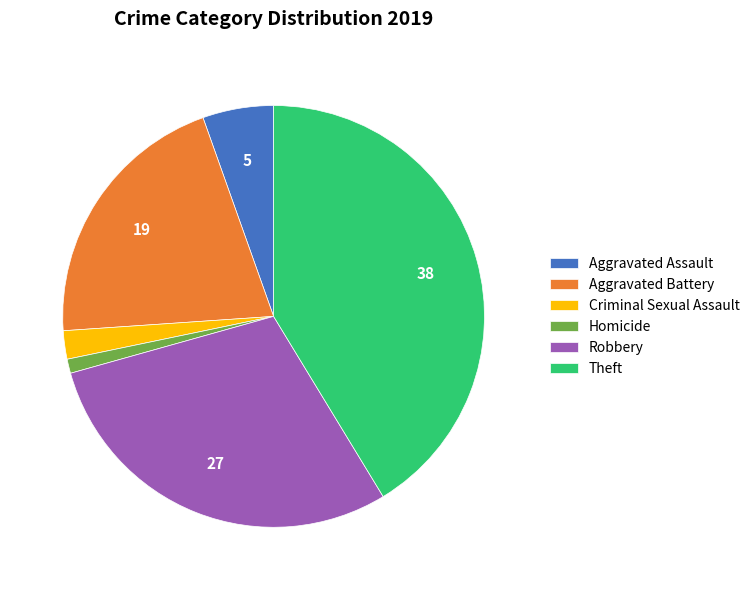

Is the sum of Robbery and Criminal Sexual Assault greater than half?

No